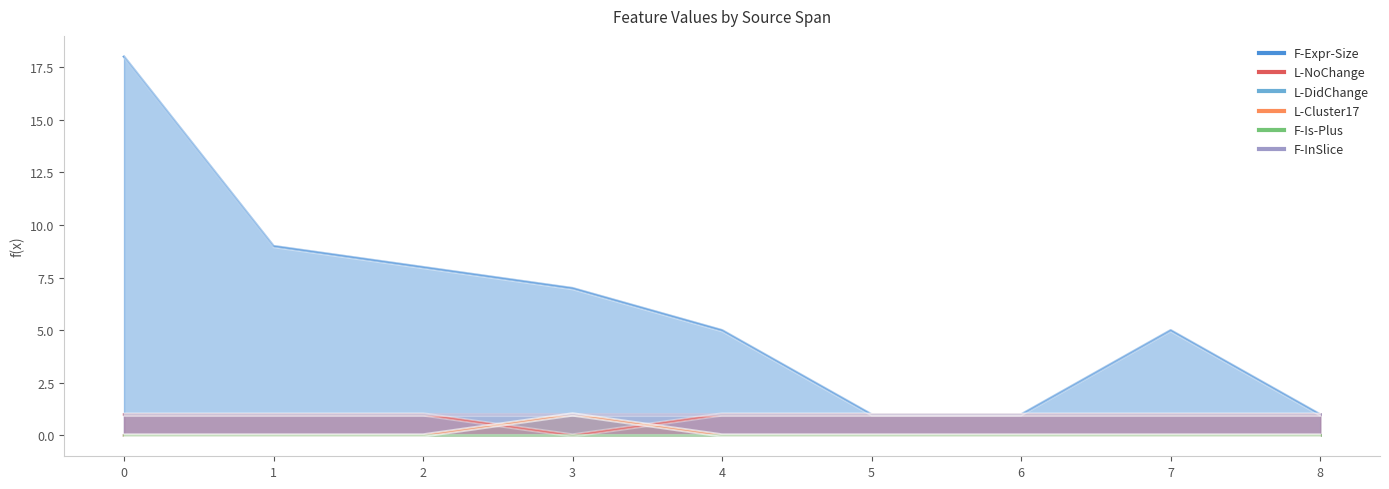

True or false: F-Expr-Size and L-Cluster17 intersect in this chart.

False